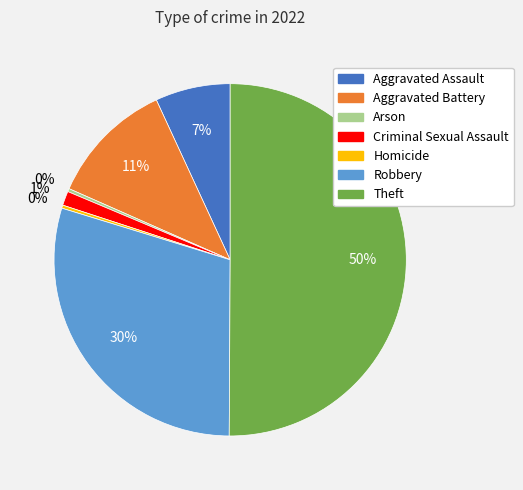

Does Criminal Sexual Assault represent more than half of the total?

No